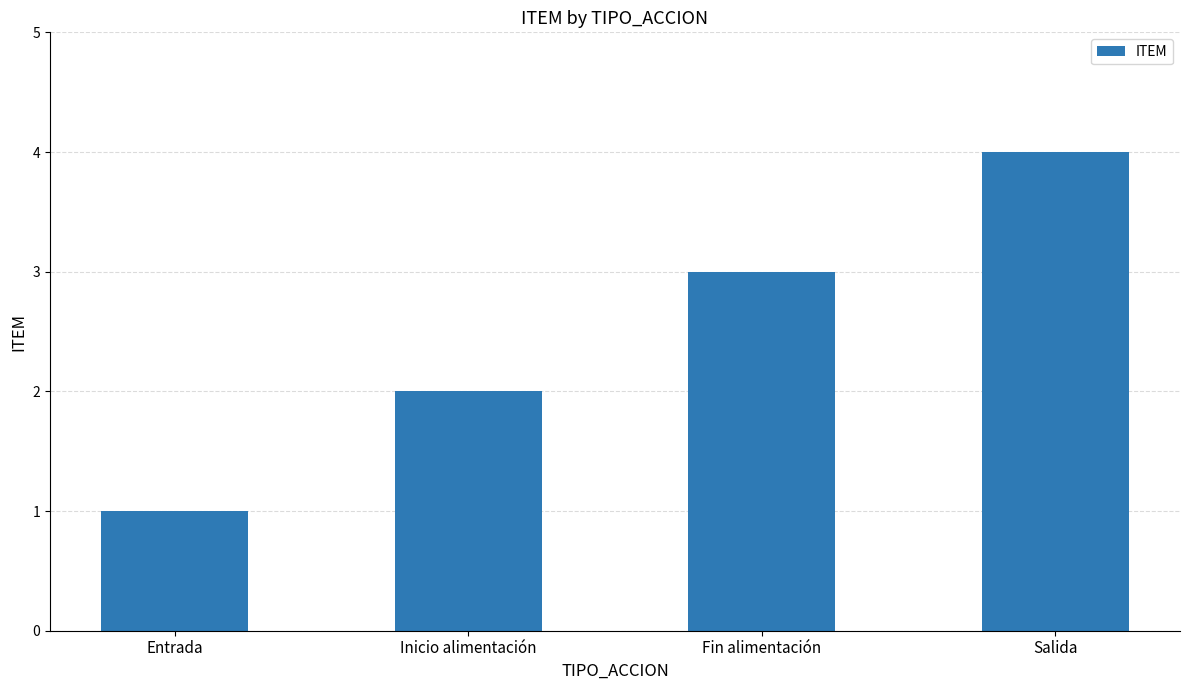

The value at Fin alimentación is 3. True or false?

True